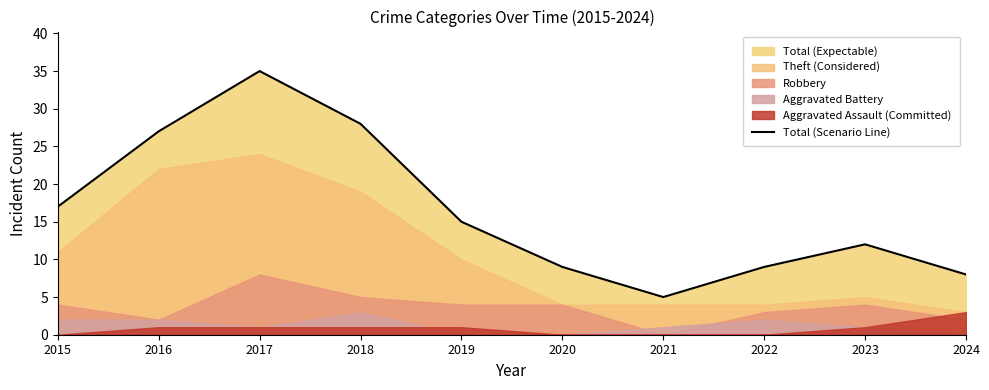

Which has a higher value, 2018 or 2015?

2018